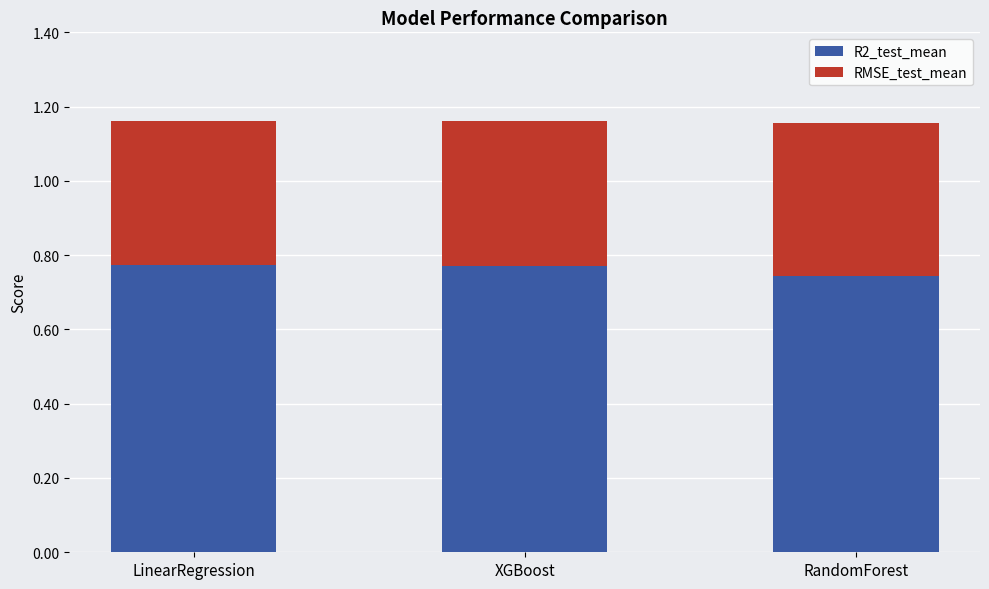

What is the total value across all series at RandomForest?

1.2